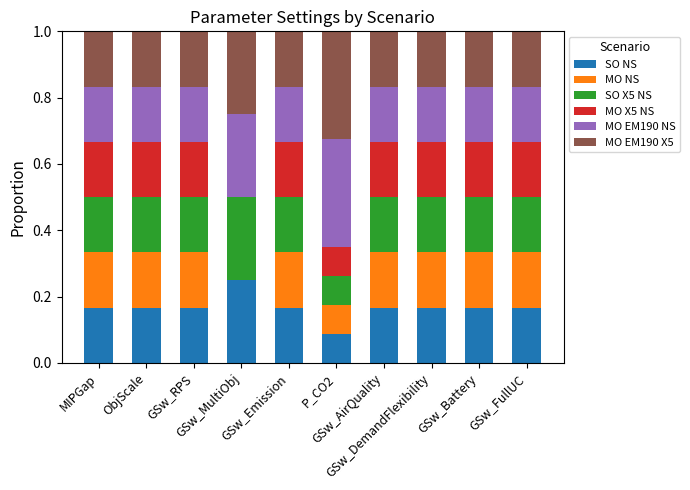

What is the total value across all series at GSw_Emission?

1.0